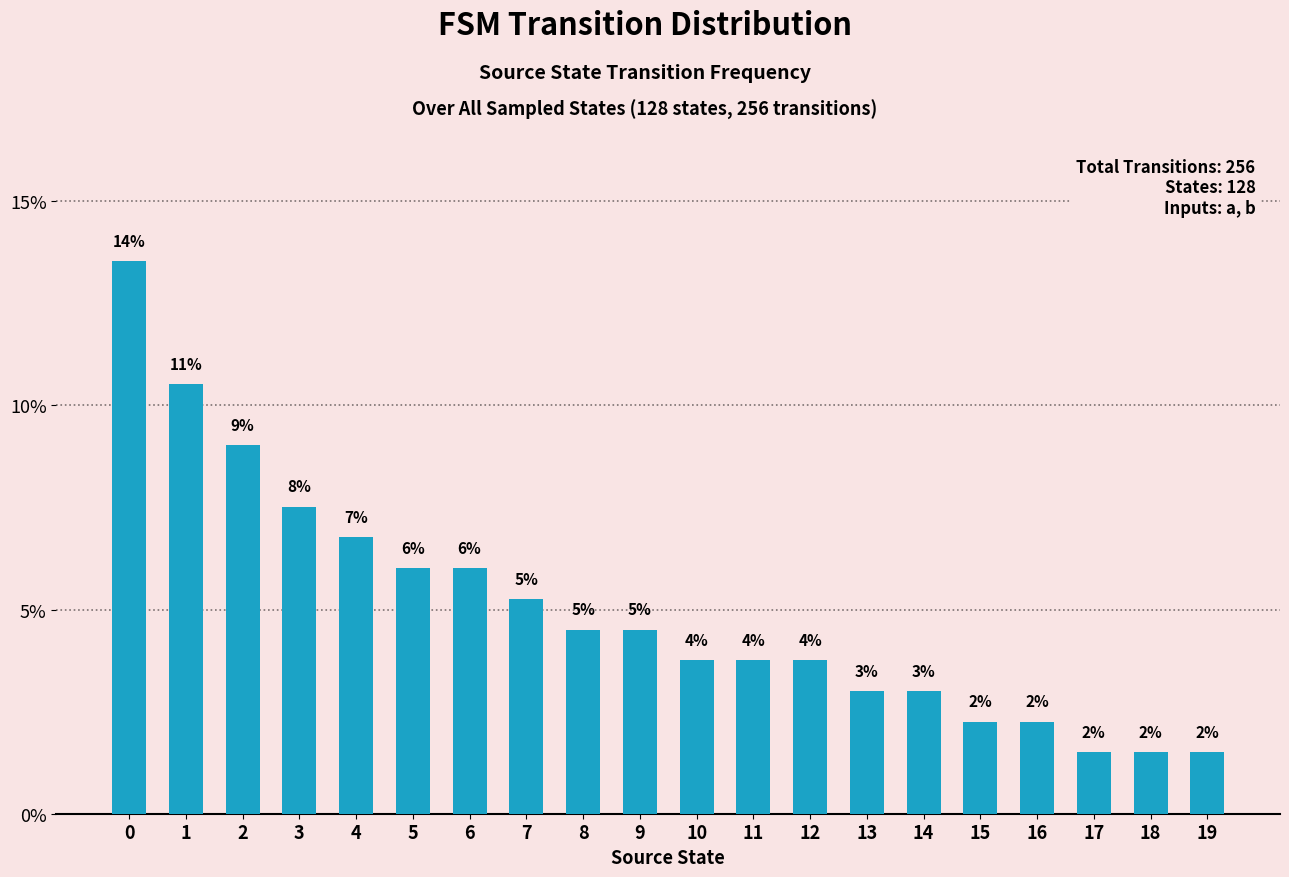

What is the change in value from 2 to 13?

-6.0